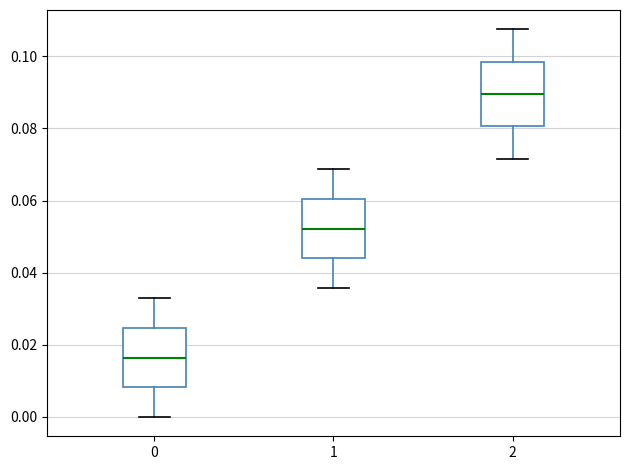

Which box has the lowest median line?

0